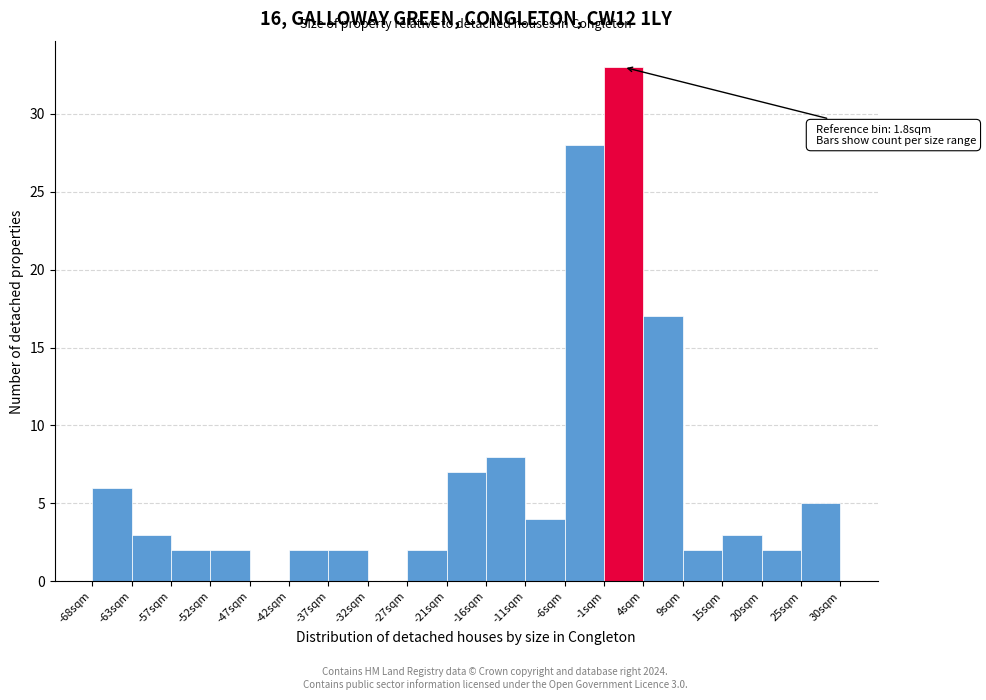

Over which range of the x-axis is the bar tallest?

-1 to 4